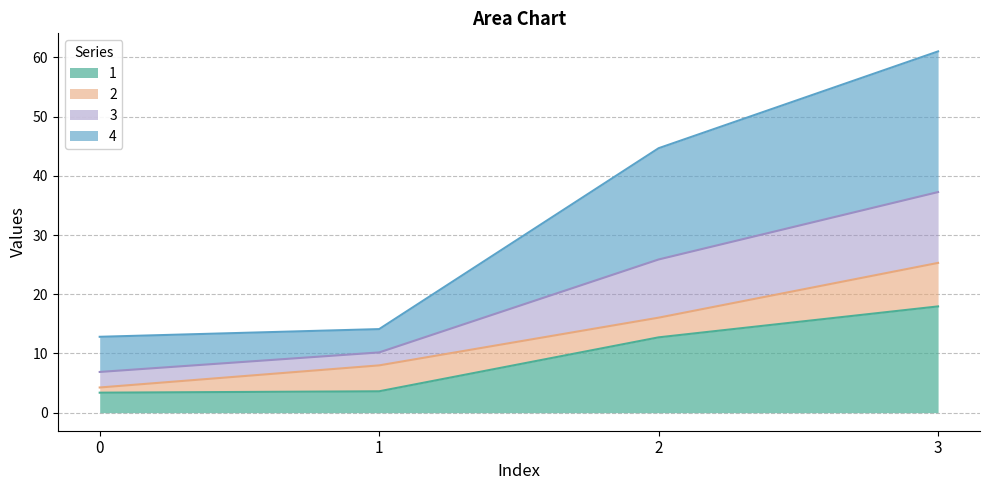

What is the highest value of the 1 series?

17.9